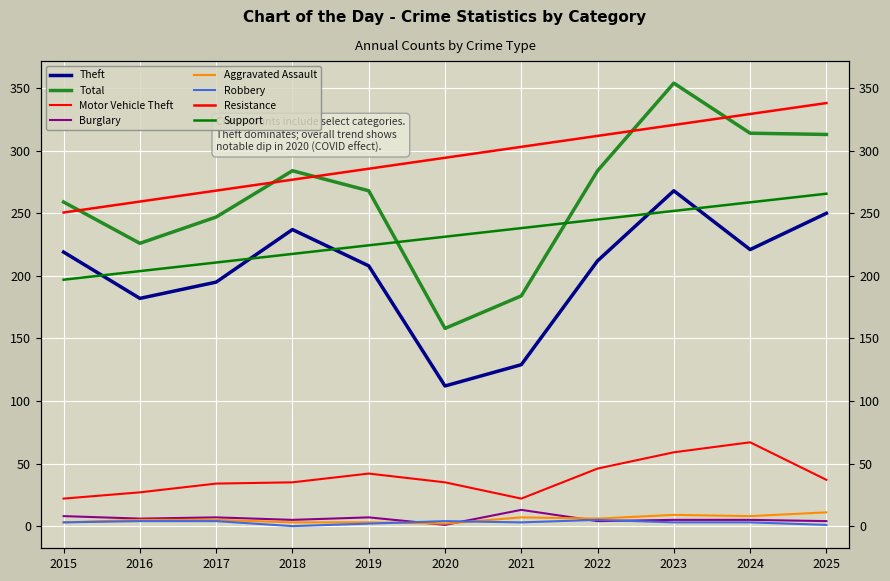

Rank the series at 2018 from highest to lowest value.

Total, Theft, Motor Vehicle Theft, Burglary, Aggravated Assault, Robbery